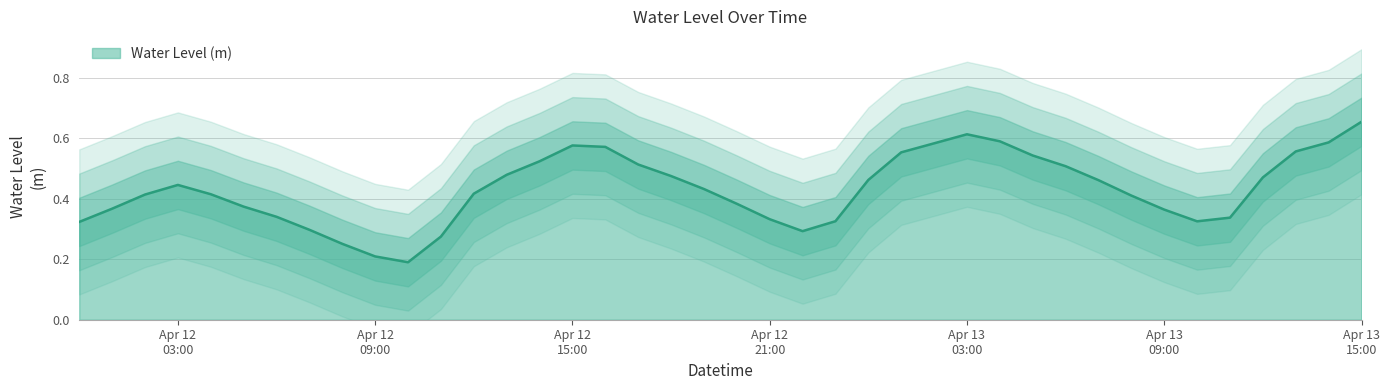

Reading left to right, list all the values displayed in this chart.

0.3	0.4	0.4	0.4	0.4	0.4	0.3	0.3	0.3	0.2	0.2	0.3	0.4	0.5	0.5	0.6	0.6	0.5	0.5	0.4	0.4	0.3	0.3	0.3	0.5	0.6	0.6	0.6	0.6	0.5	0.5	0.5	0.4	0.4	0.3	0.3	0.5	0.6	0.6	0.7